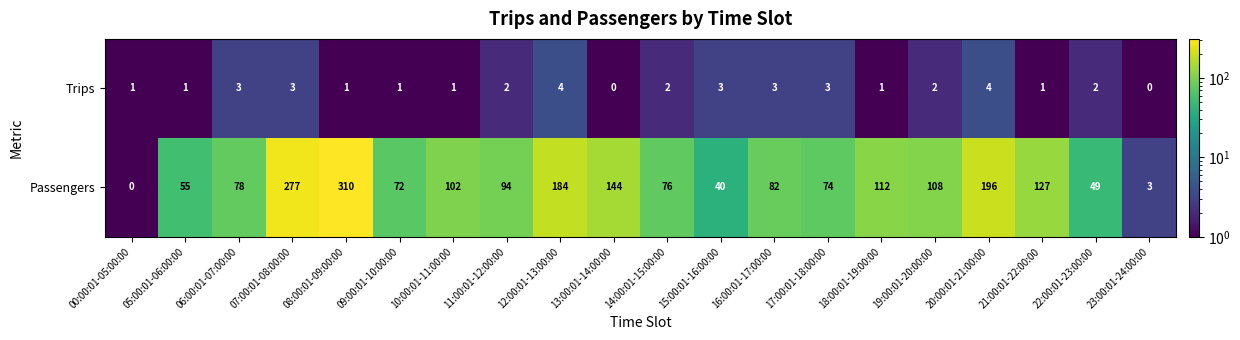

What is the maximum value shown in the chart?

310